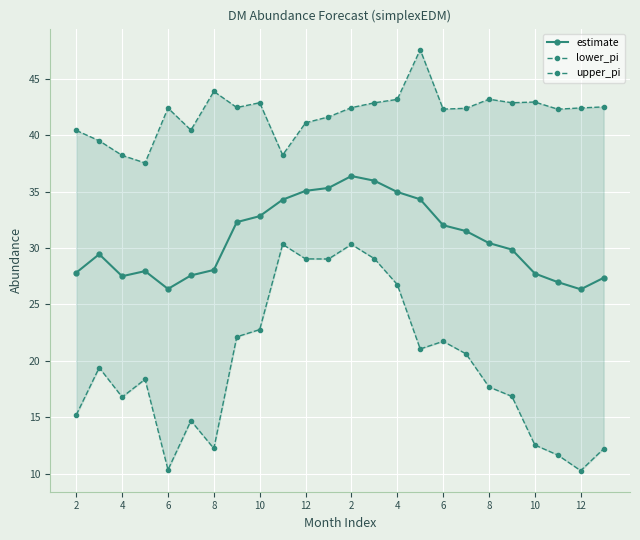

Rank the series at 21 from highest to lowest value.

upper_pi, estimate, lower_pi